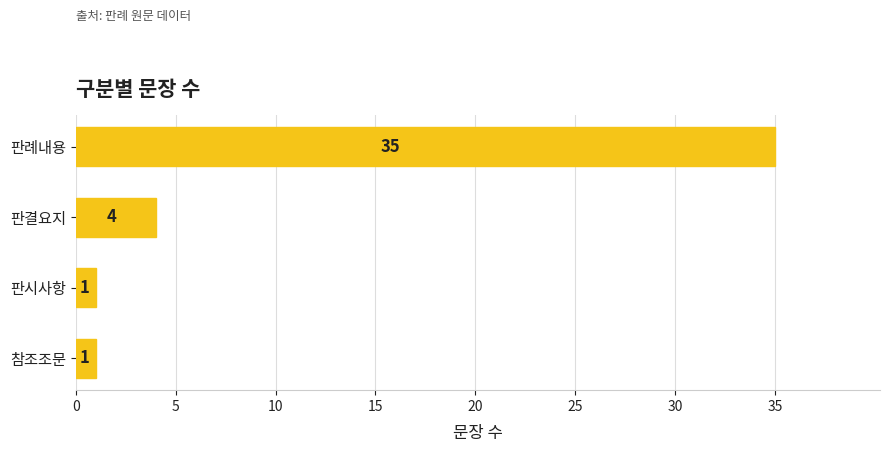

True or false: the data shows 4 at 판결요지.

True